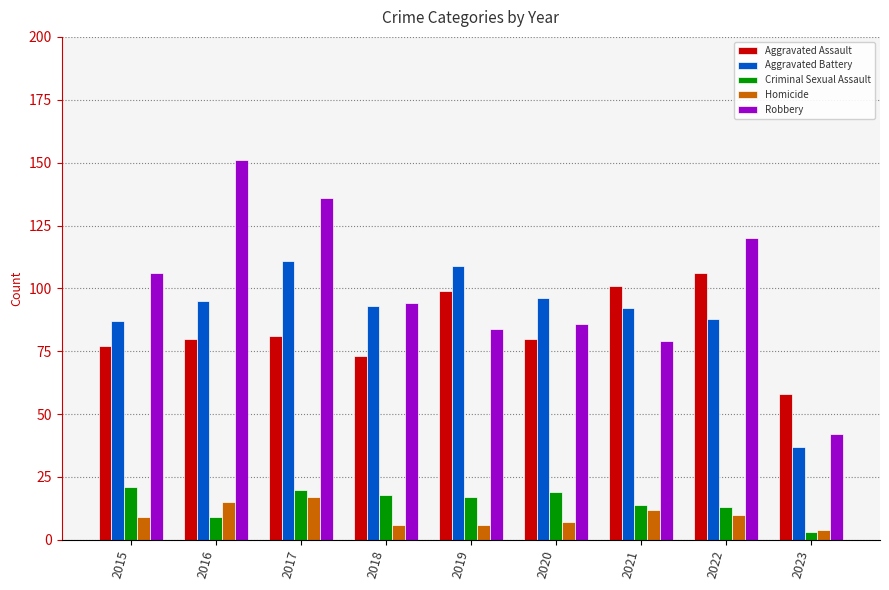

Does the chart contain any negative values?

No